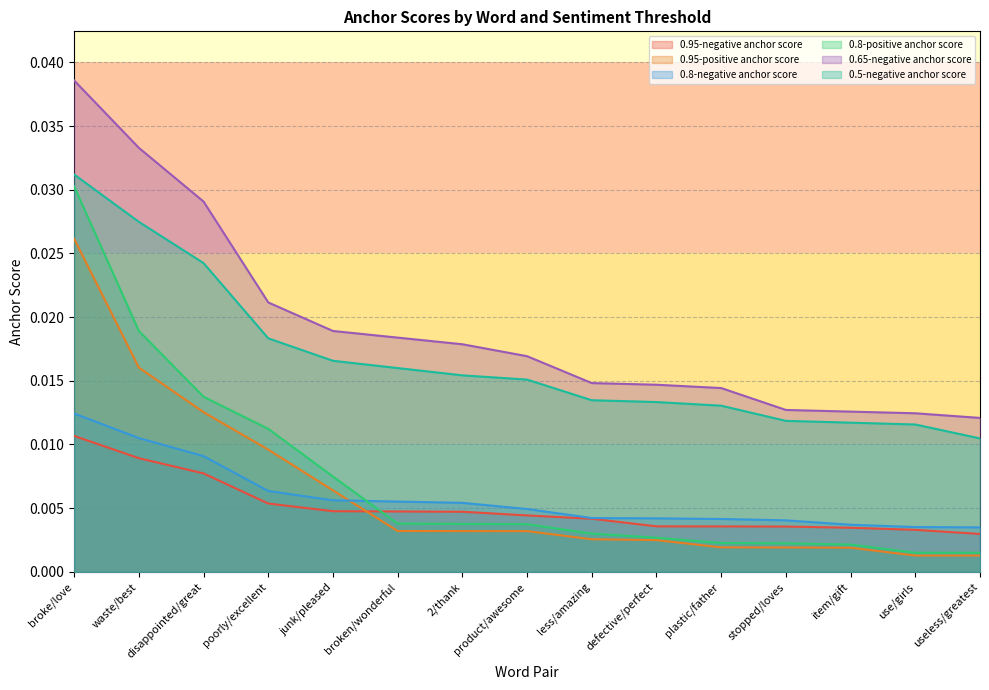

Which has a higher value, item/gift or disappointed/great?

disappointed/great